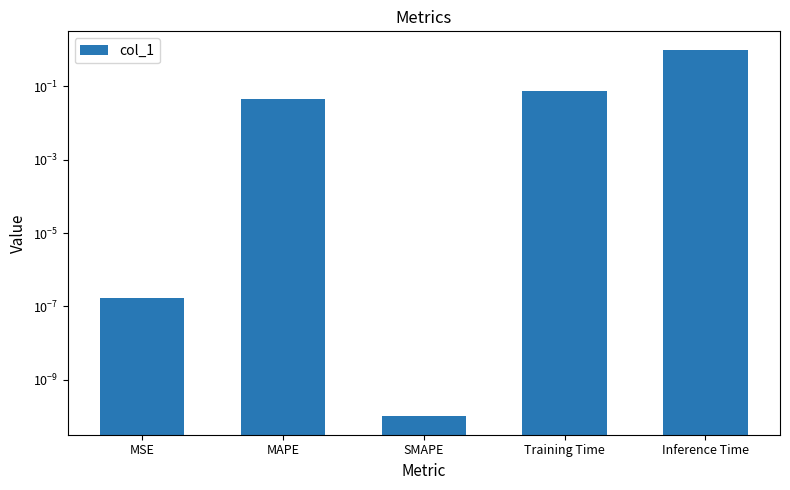

What is the label of the 4th bar from the right?

MAPE